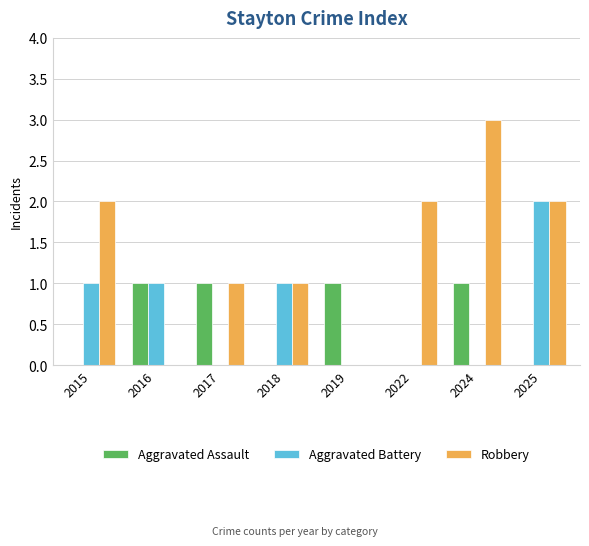

The Aggravated Battery series shows 2 at 2025. True or false?

True